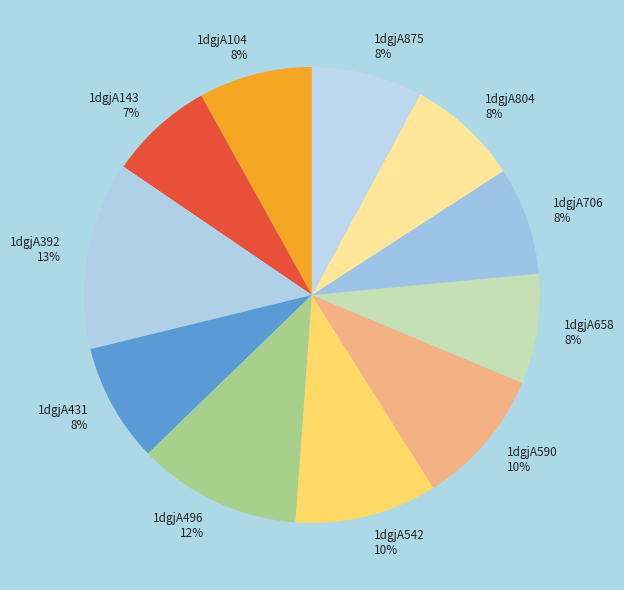

To the nearest percent, what is the difference between the largest and smallest slice percentages?

6%